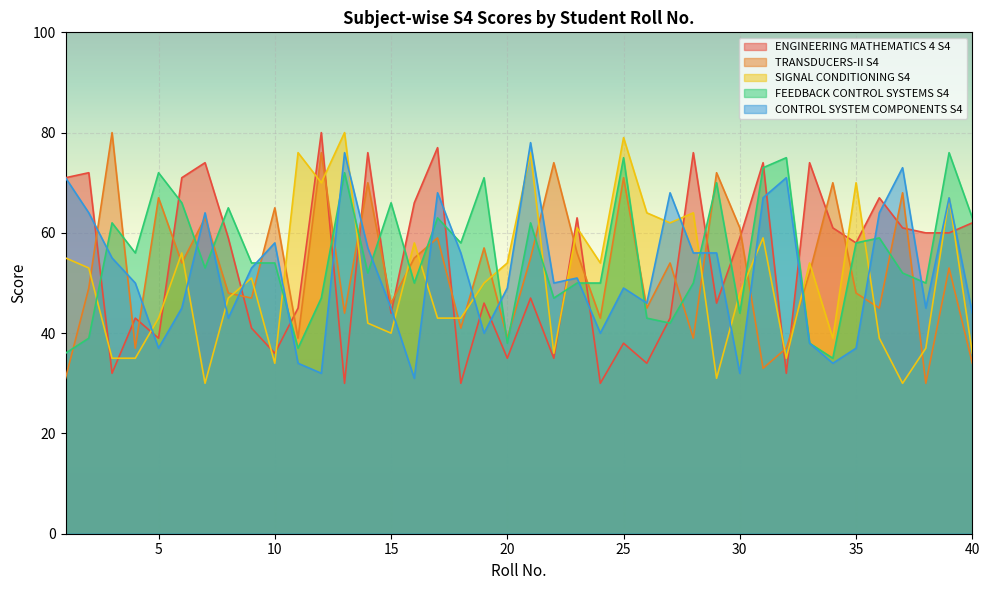

True or false: CONTROL SYSTEM COMPONENTS S4 and FEEDBACK CONTROL SYSTEMS S4 intersect in this chart.

True